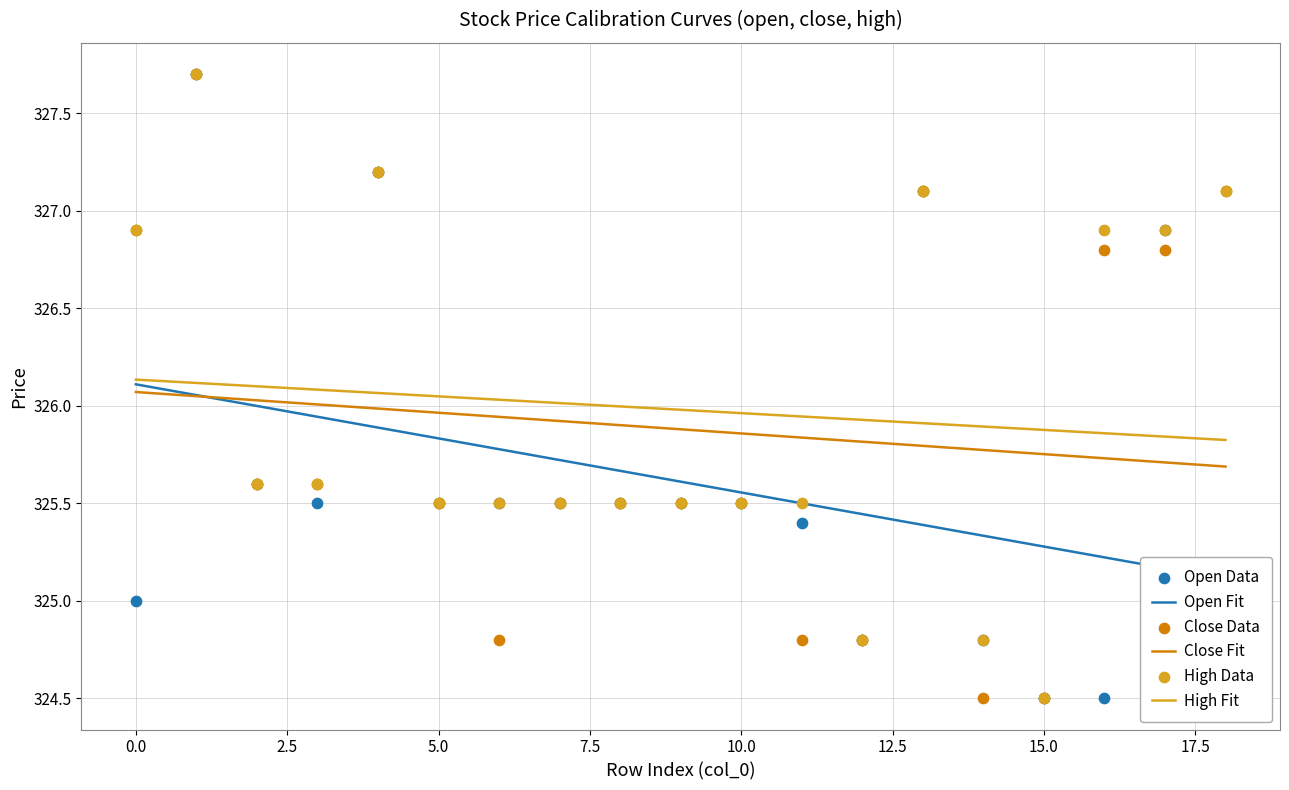

Which series has the largest total across all categories?

High Data